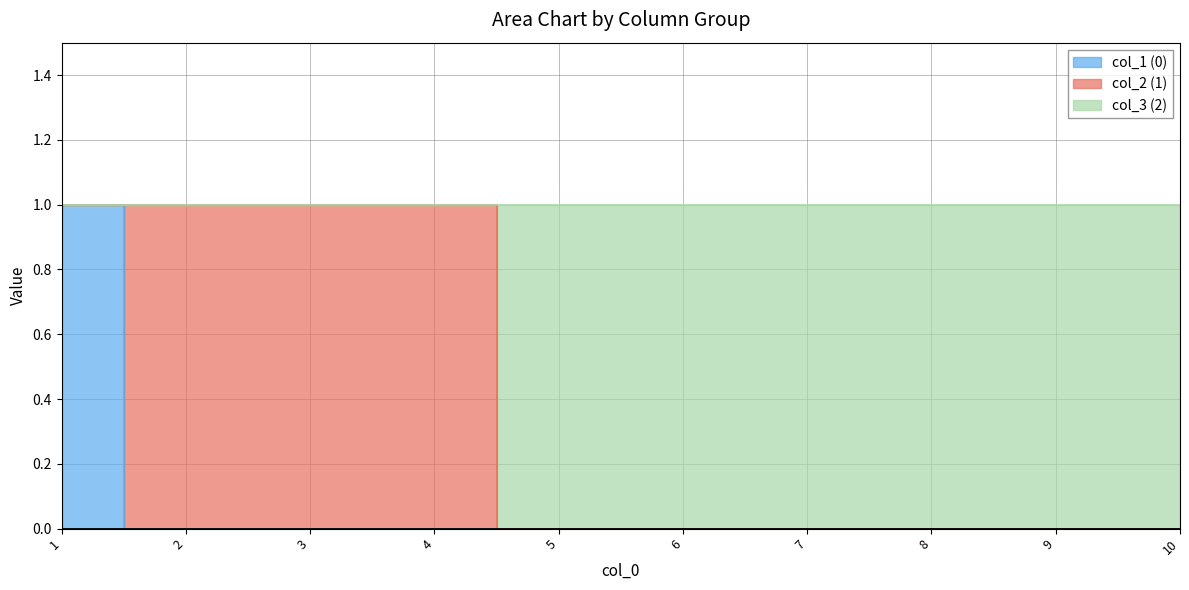

The 0 series shows -1 at 9. True or false?

False